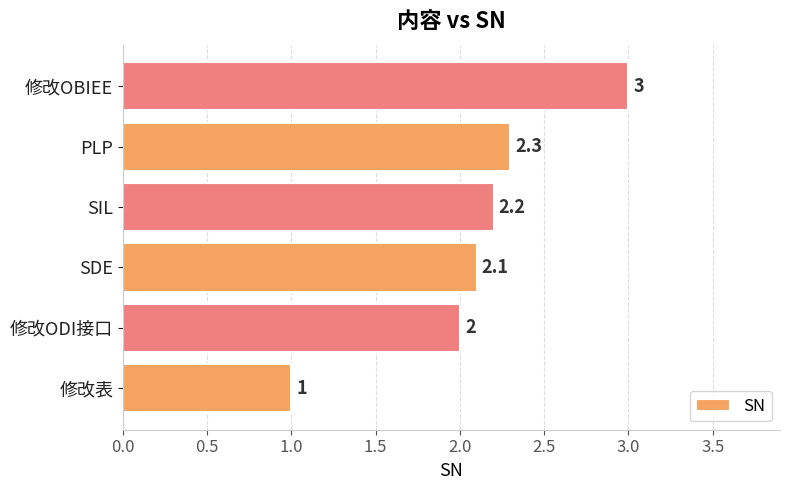

Between PLP and SDE, which is larger?

PLP